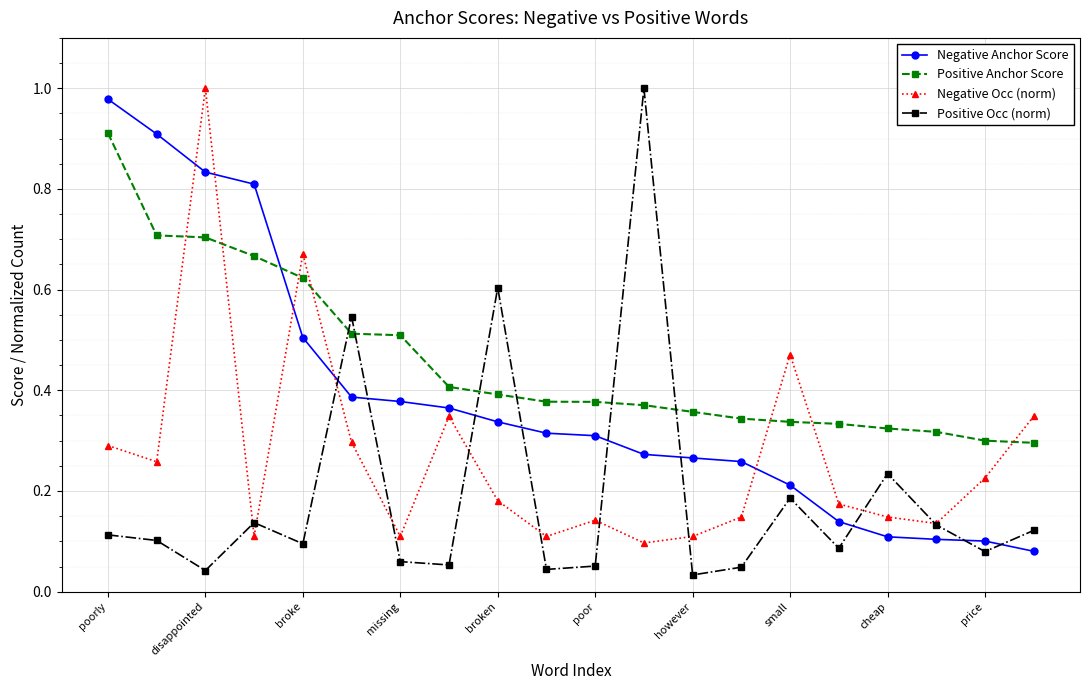

True or false: Positive Occ (norm) has more than 1 interior local peaks.

True